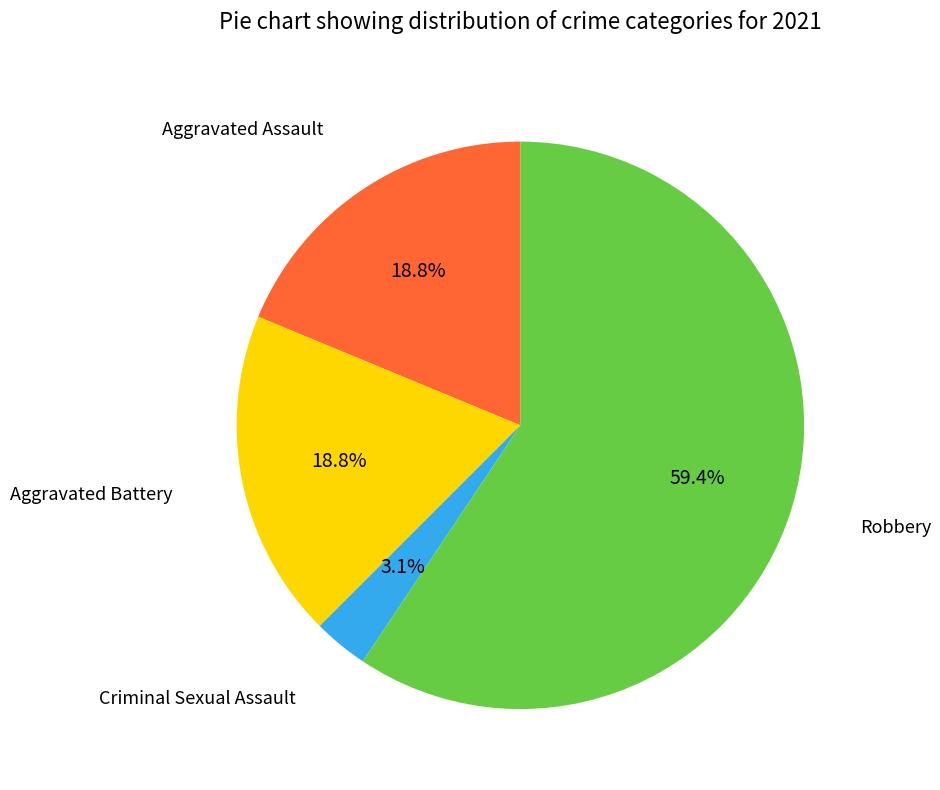

Between Criminal Sexual Assault and Aggravated Battery, which is larger?

Aggravated Battery